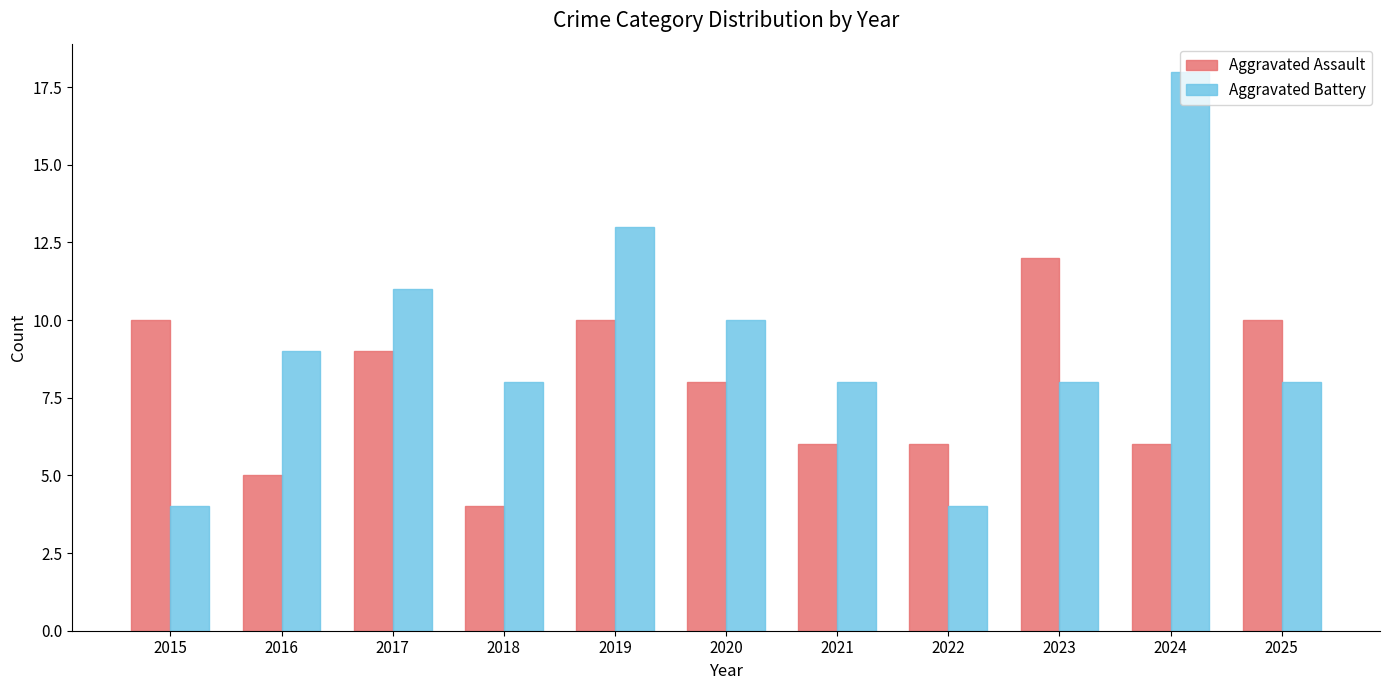

At which category is the sum across all series the highest?

2024